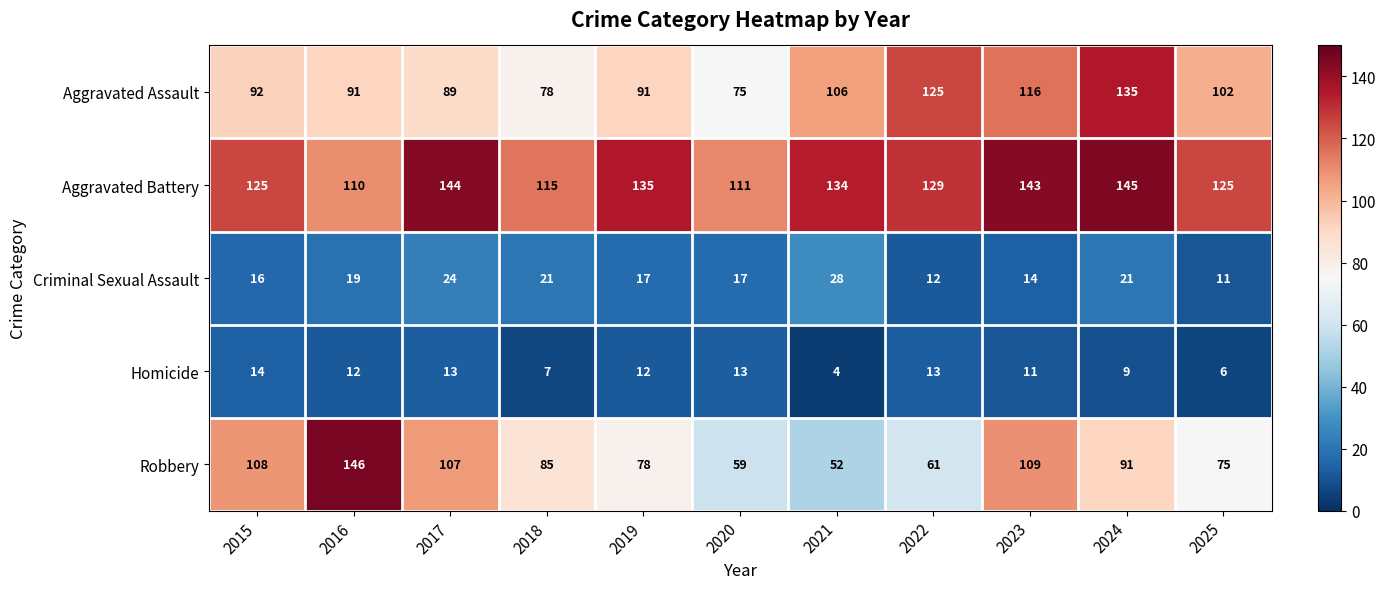

Which series has the largest range (max minus min)?

Robbery